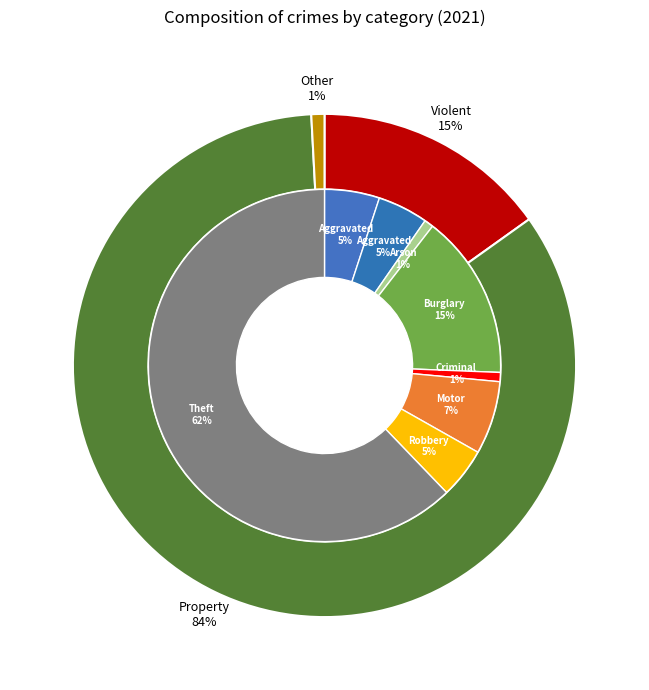

Does Theft represent more than half of the total?

Yes